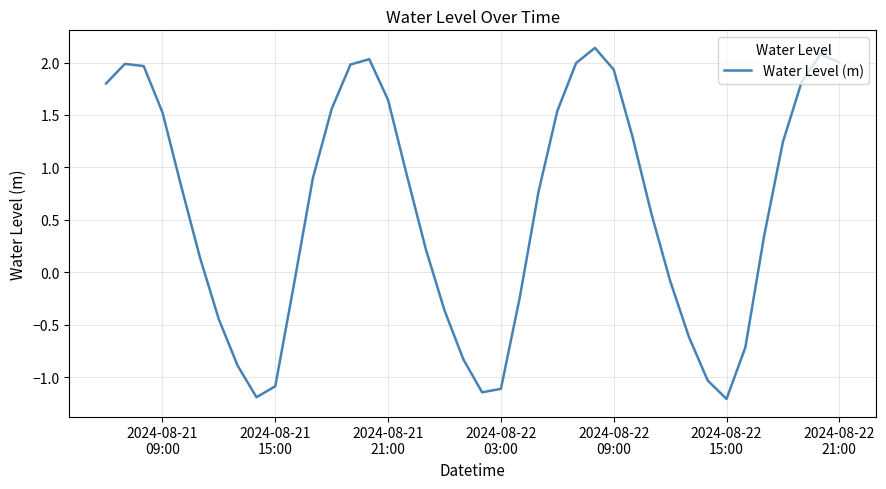

What is the difference between the maximum and minimum values?

3.3